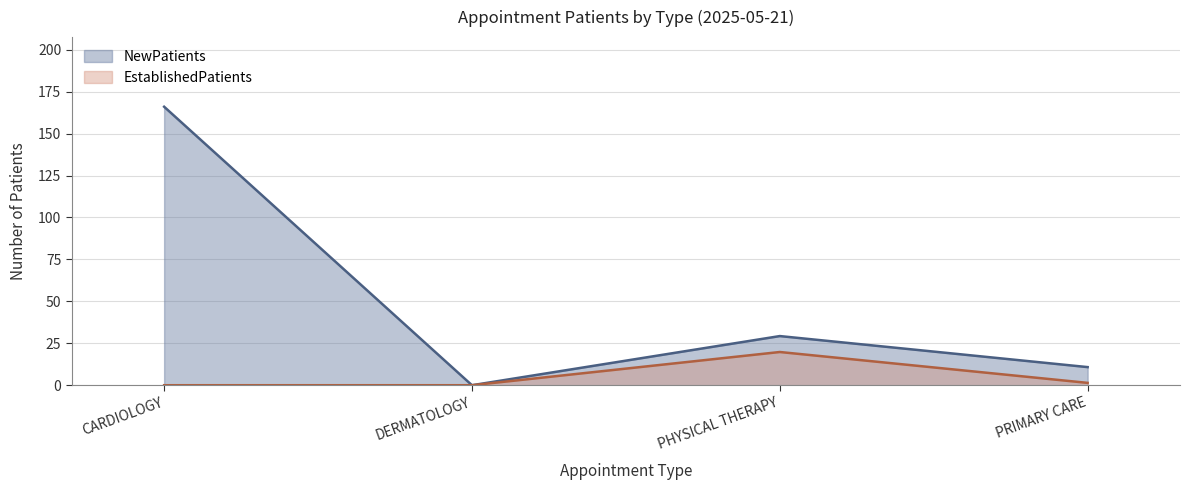

What are all the series names shown in the legend?

NewPatients, EstablishedPatients